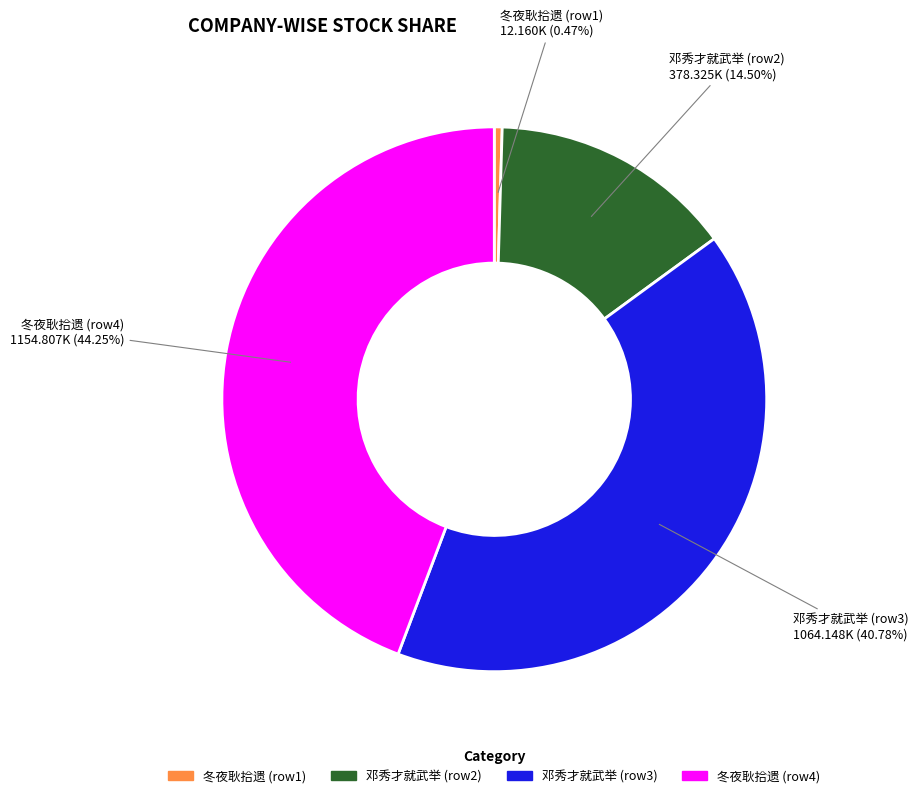

To the nearest percent, what is the difference between the largest and smallest slice percentages?

44%